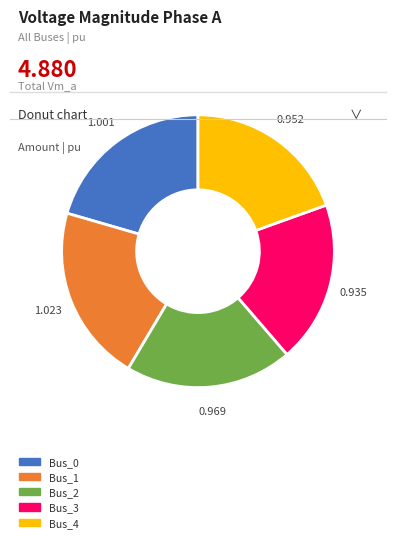

Is the sum of Bus_1 and Bus_0 greater than half?

No